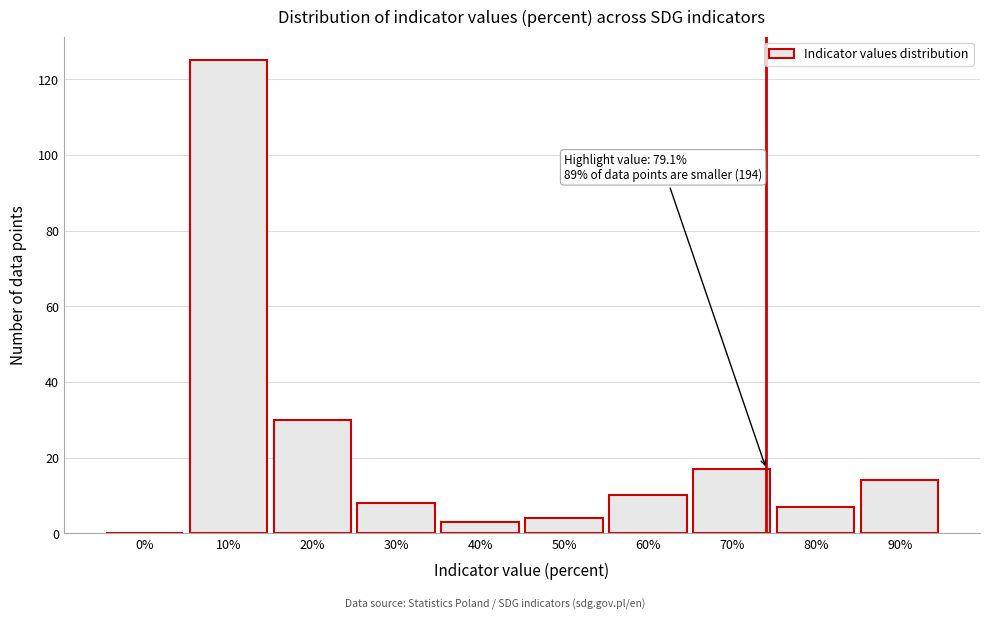

Reading right to left, extract all data points from this chart.

90%=14	80%=7	70%=17	60%=10	50%=4	40%=3	30%=8	20%=30	10%=125	0%=0